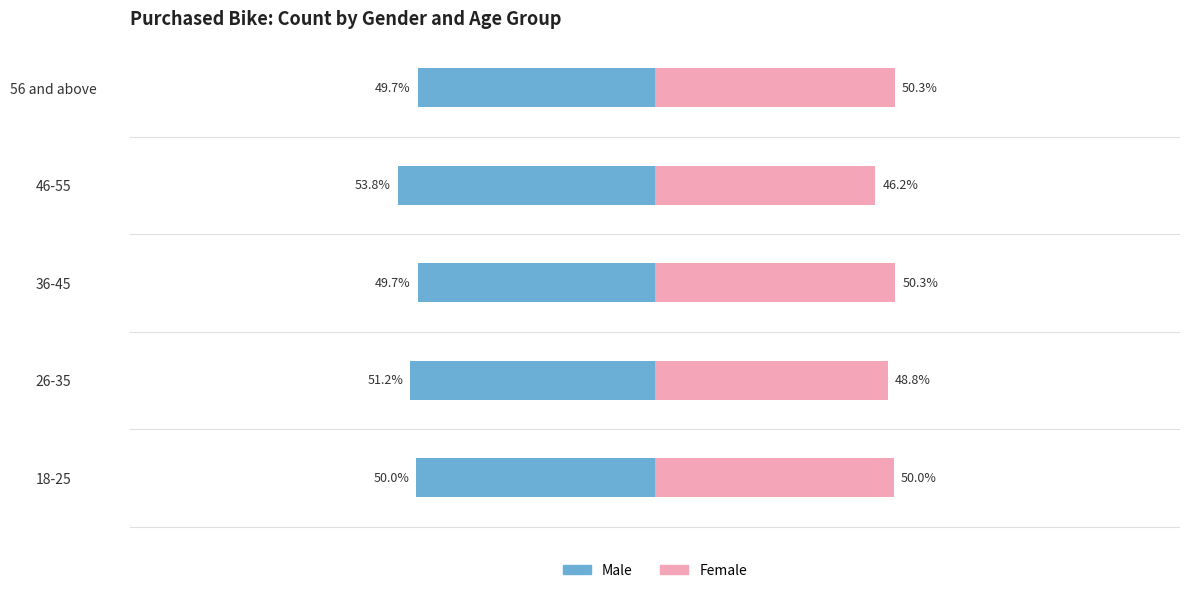

How many values in the Female series exceed 50?

2